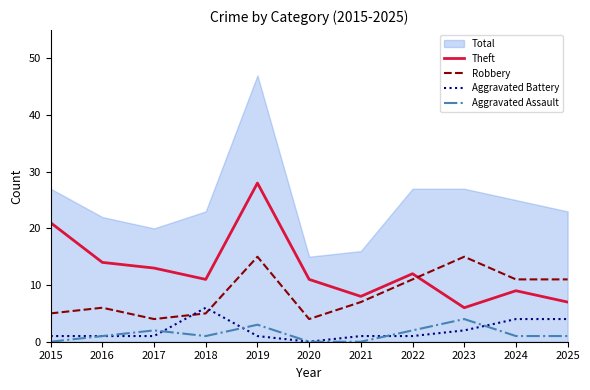

Reading left to right, list all the values displayed in this chart.

Theft: 21	14	13	11	28	11	8	12	6	9	7
Robbery: 5	6	4	5	15	4	7	11	15	11	11
Aggravated Battery: 1	1	1	6	1	0	1	1	2	4	4
Aggravated Assault: 0	1	2	1	3	0	0	2	4	1	1